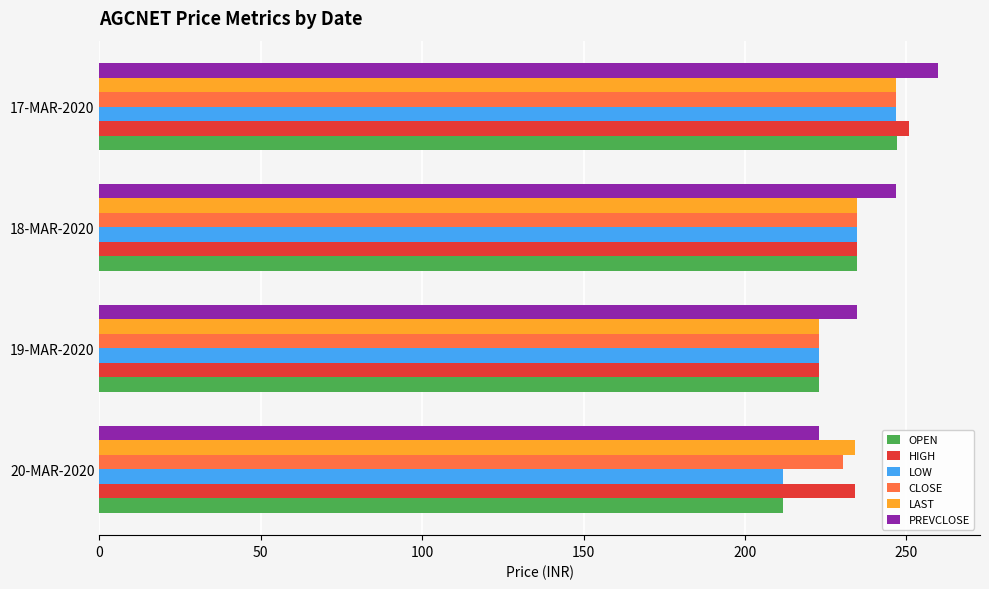

What is the difference between the highest and lowest values at 18-MAR-2020?

12.3